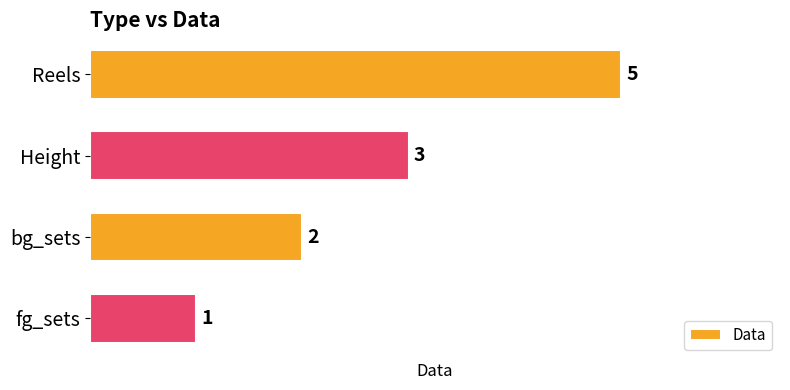

True or false: the data shows 2 at fg_sets.

False